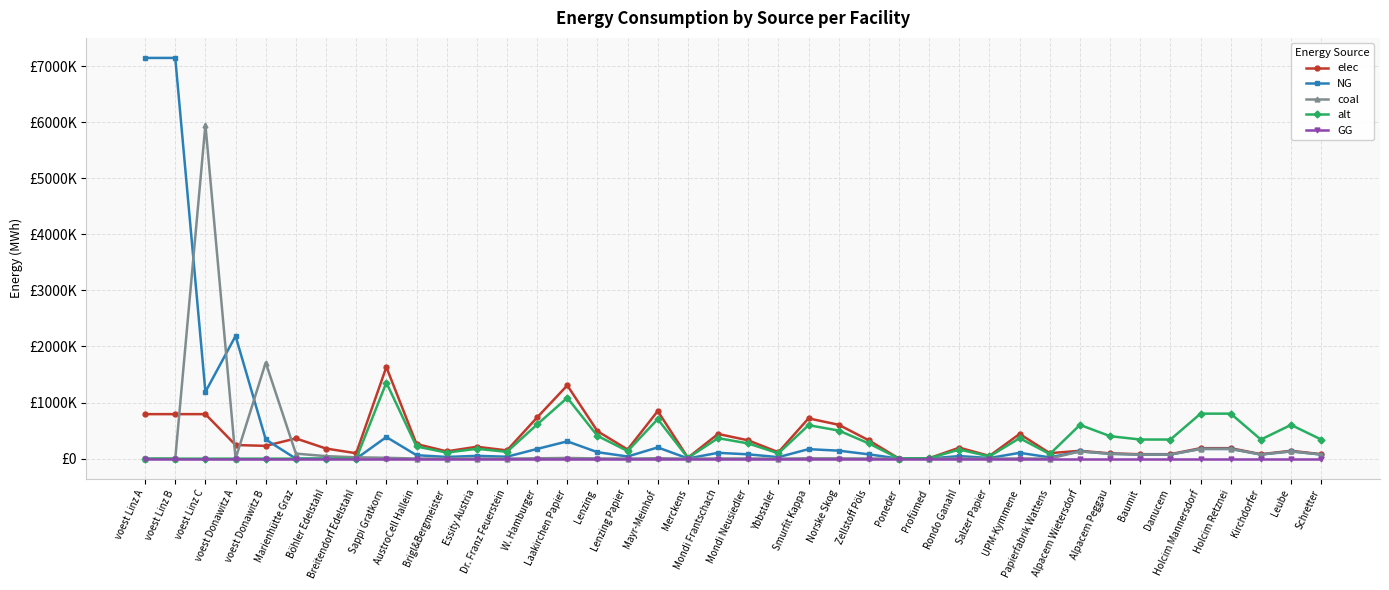

What is the label of the 21st point from the right?

Mondi Frantschach